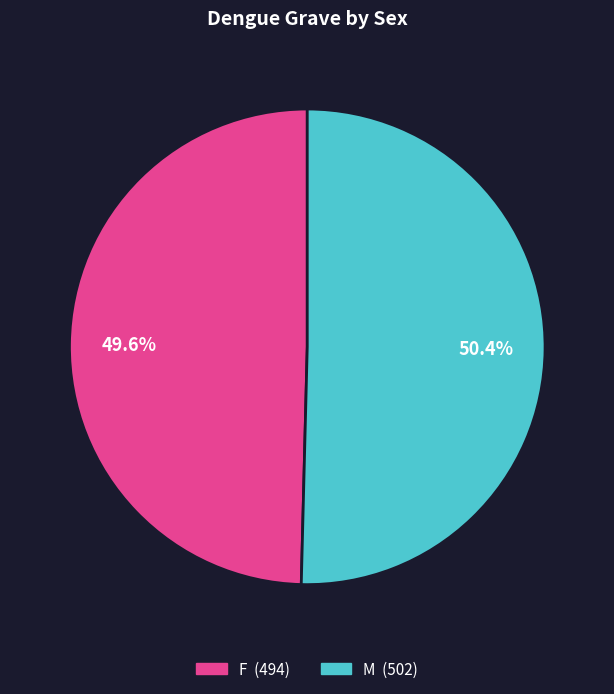

How many slices are in this pie chart?

2